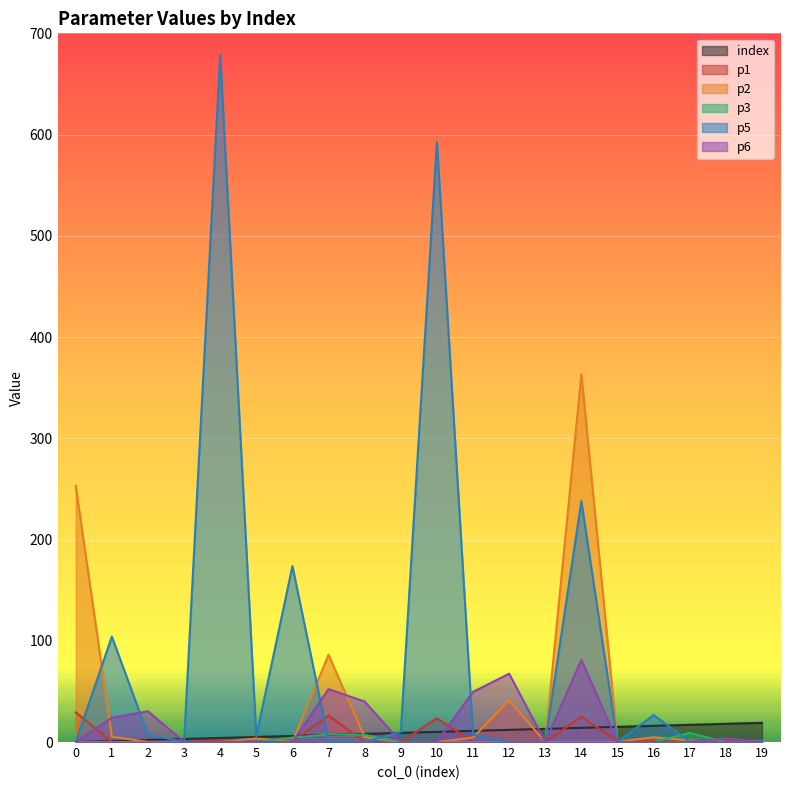

Reading left to right, list all the values displayed in this chart.

index: 0=0.0	1=1.0	2=2.0	3=3.0	4=4.0	5=5.0	6=6.0	7=7.0	8=8.0	9=9.0	10=10.0	11=11.0	12=12.0	13=13.0	14=14.0	15=15.0	16=16.0	17=17.0	18=18.0	19=19.0
p1: 0=29.3	1=0.0	2=0.0	3=0.0	4=1.7	5=0.0	6=0.3	7=26.2	8=0.0	9=0.1	10=23.5	11=0.0	12=0.0	13=0.0	14=24.9	15=1.0	16=1.1	17=0.5	18=2.4	19=0.0
p2: 0=253.0	1=5.2	2=0.2	3=0.0	4=0.0	5=3.5	6=0.0	7=86.3	8=4.9	9=0.0	10=0.0	11=4.4	12=41.2	13=0.0	14=363.2	15=0.3	16=4.7	17=1.4	18=0.1	19=0.0
p3: 0=0.0	1=0.1	2=0.0	3=0.1	4=0.0	5=0.0	6=4.4	7=7.4	8=7.1	9=0.0	10=0.0	11=0.0	12=0.0	13=0.0	14=0.1	15=0.0	16=0.0	17=9.0	18=0.1	19=0.0
p5: 0=0.0	1=104.2	2=7.2	3=0.3	4=678.7	5=5.8	6=173.7	7=1.6	8=0.2	9=9.9	10=592.8	11=7.5	12=0.1	13=0.1	14=237.9	15=0.0	16=26.7	17=0.3	18=0.1	19=1.7
p6: 0=0.0	1=23.9	2=30.4	3=0.1	4=0.1	5=0.4	6=0.0	7=52.2	8=40.0	9=0.0	10=0.0	11=49.5	12=67.5	13=0.0	14=81.1	15=0.0	16=0.0	17=0.0	18=3.7	19=0.2